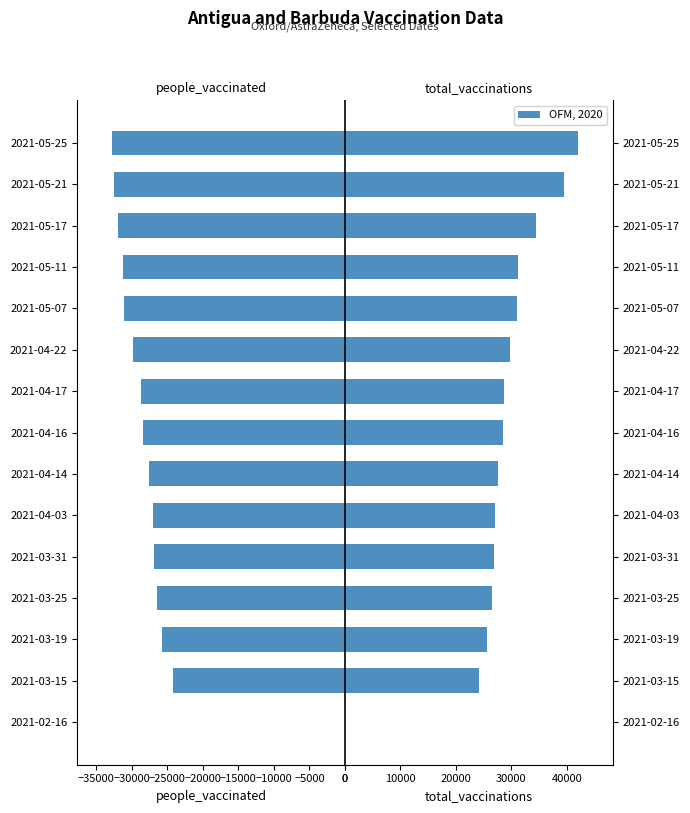

What is the approximate value of total_vaccinations at 2021-04-16, to the nearest 10?

28410